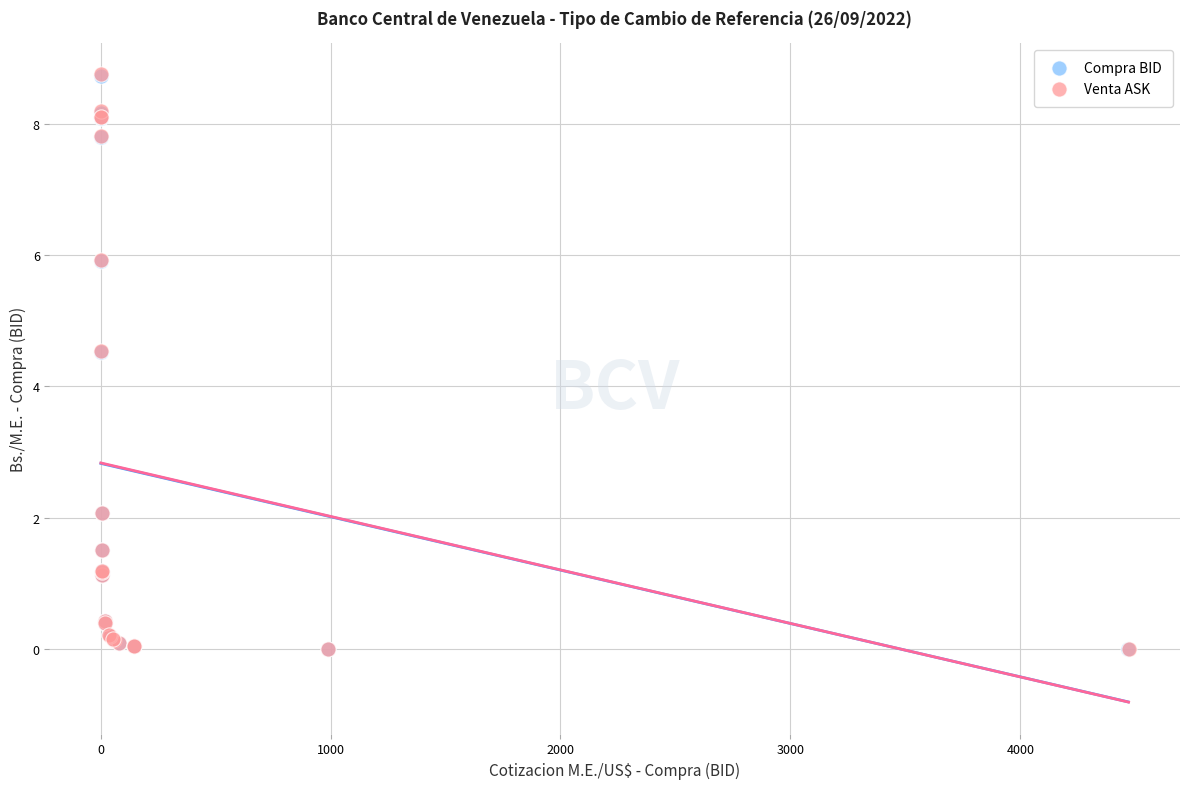

Which series has the widest spread of Y values?

Venta ASK